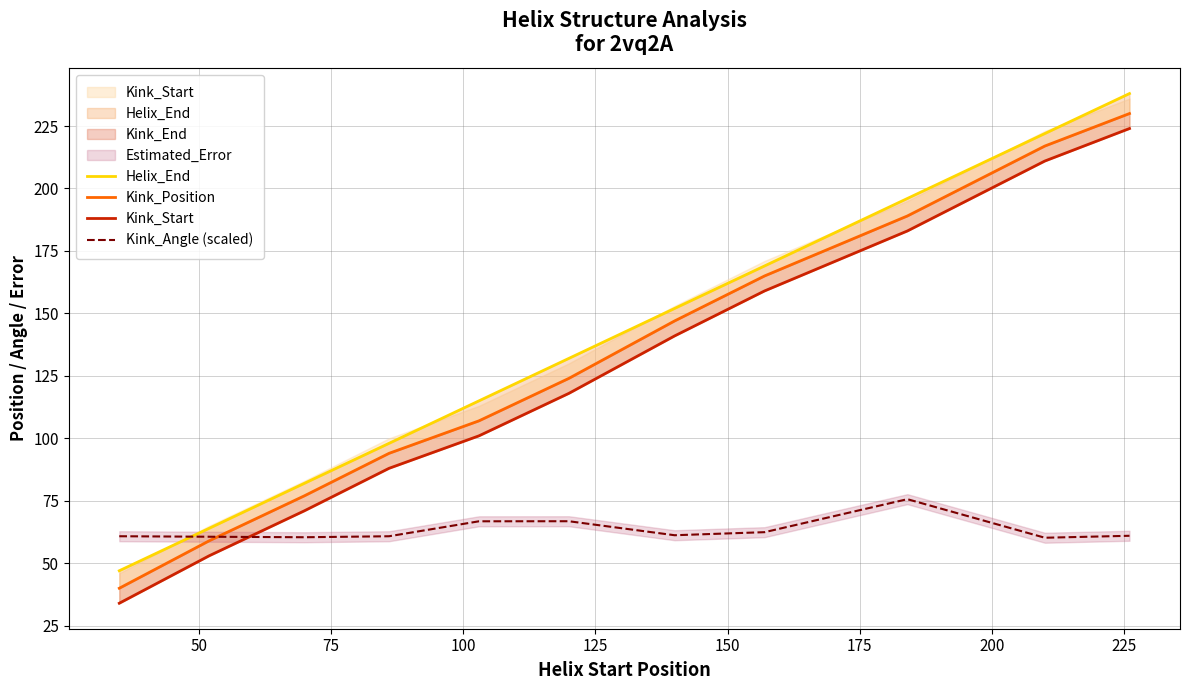

What is the lowest value of the Kink_Angle (scaled) series?

60.2